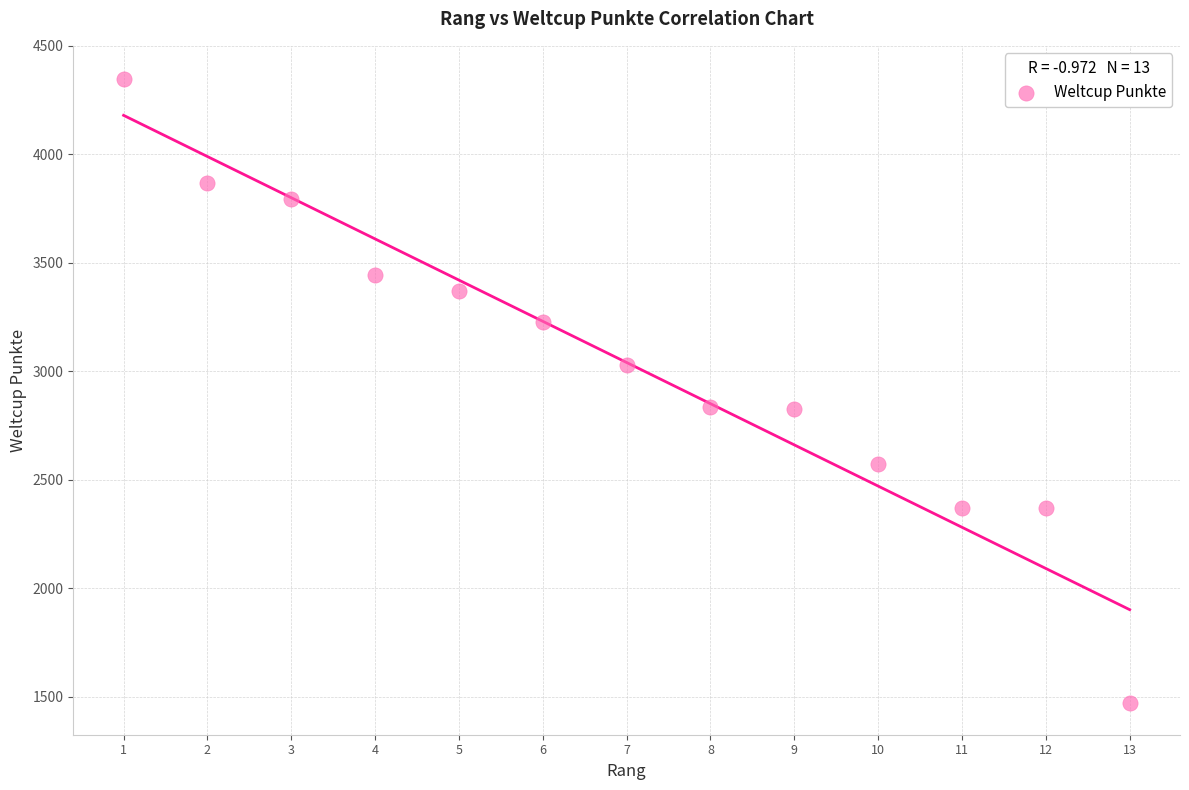

What is the range of Y values (max minus min)?

2878